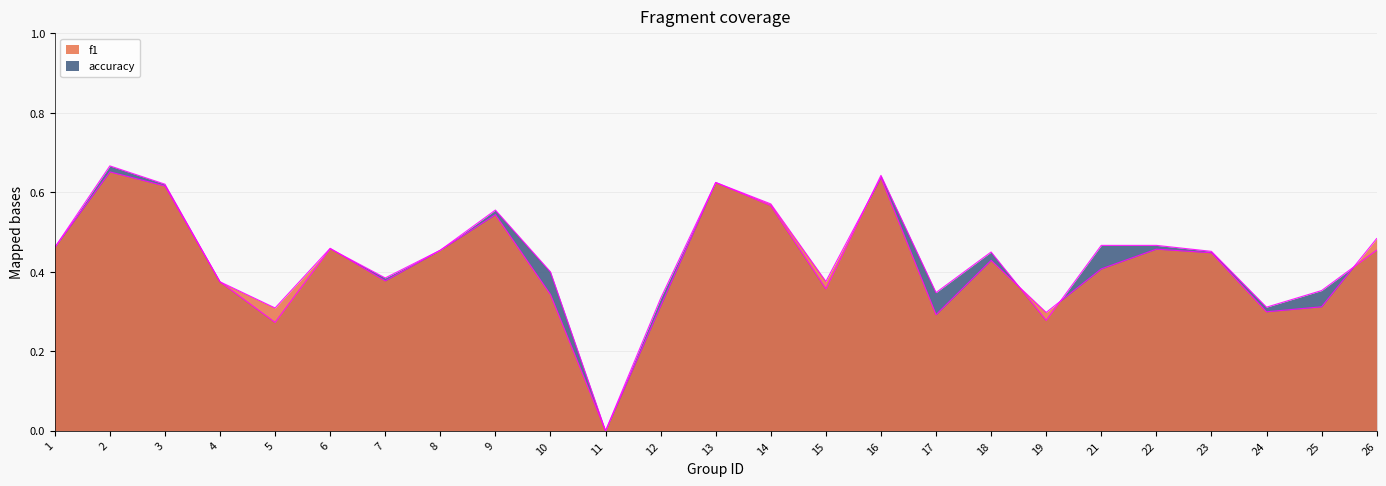

What is the sum of the accuracy values at 19 and 15?

0.6